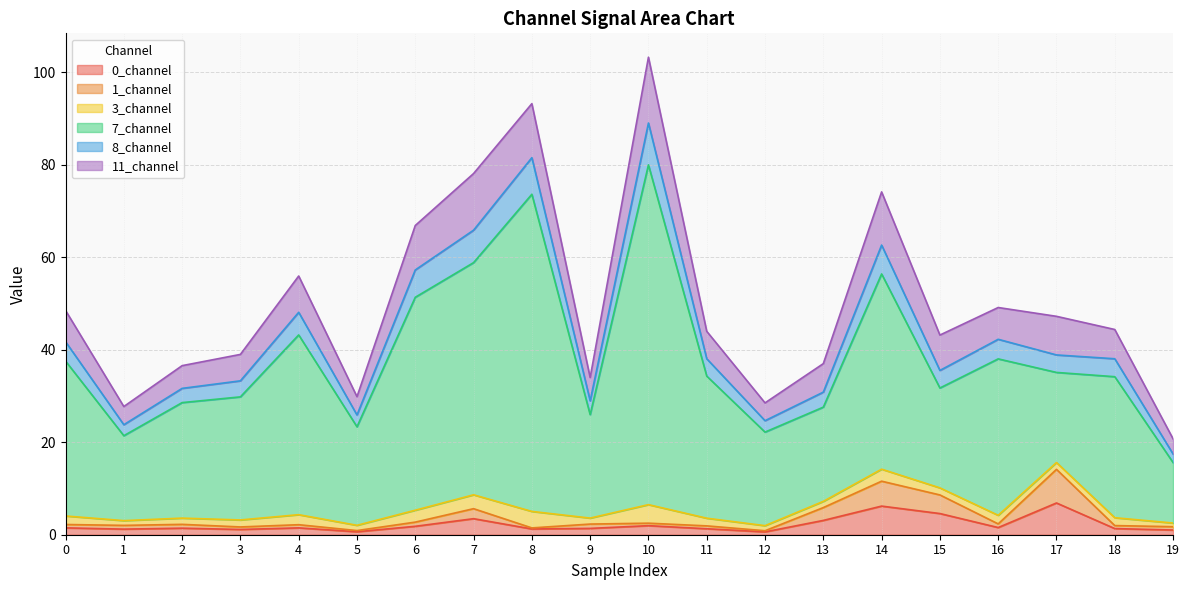

Is it true that 8_channel equals 39.2 at 12?

False